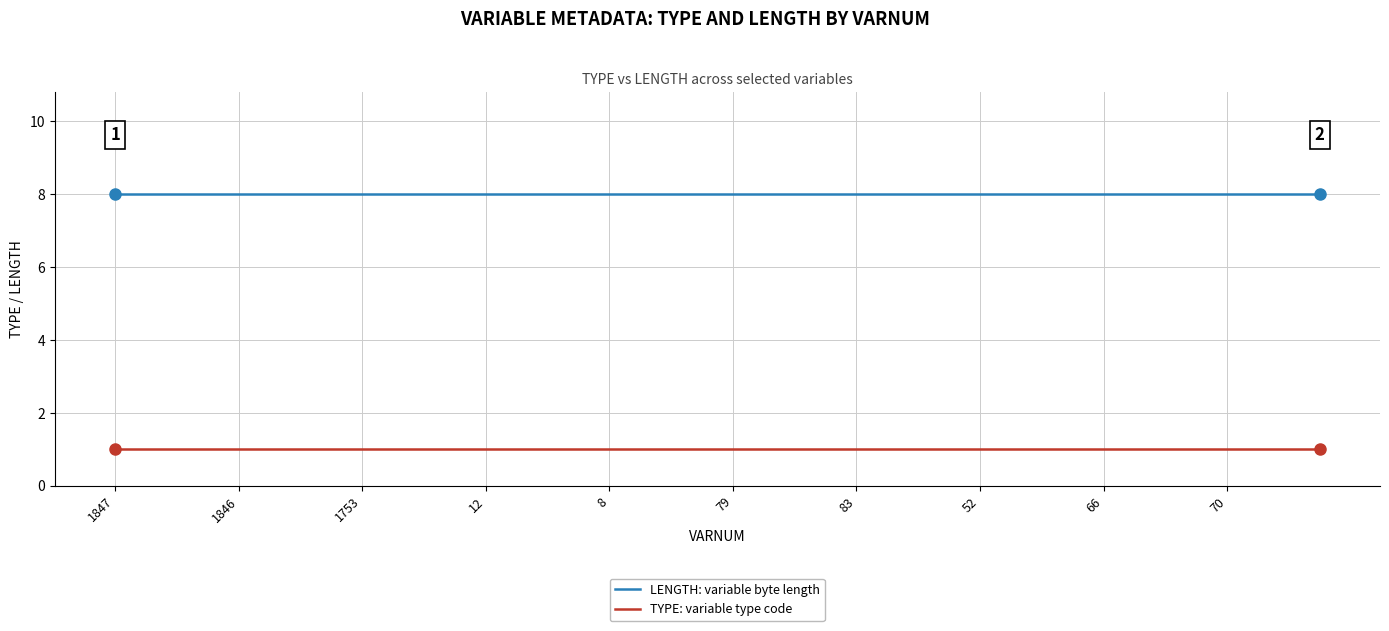

True or false: TYPE: variable type code and LENGTH: variable byte length cross at least once.

False